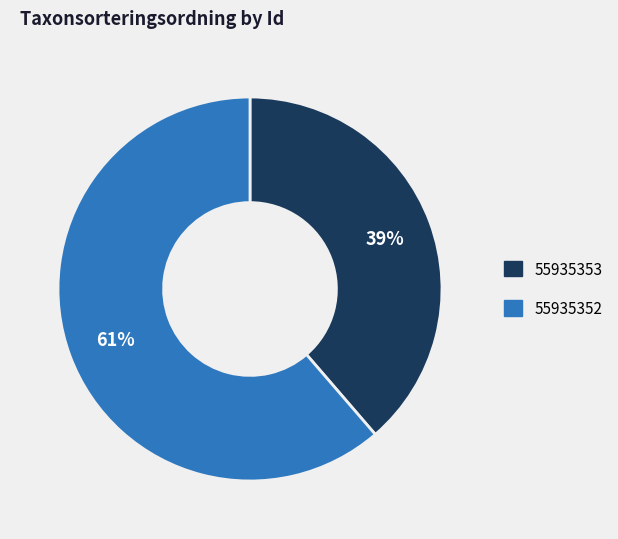

What percentage is the 55935352 slice, to the nearest percent?

61%